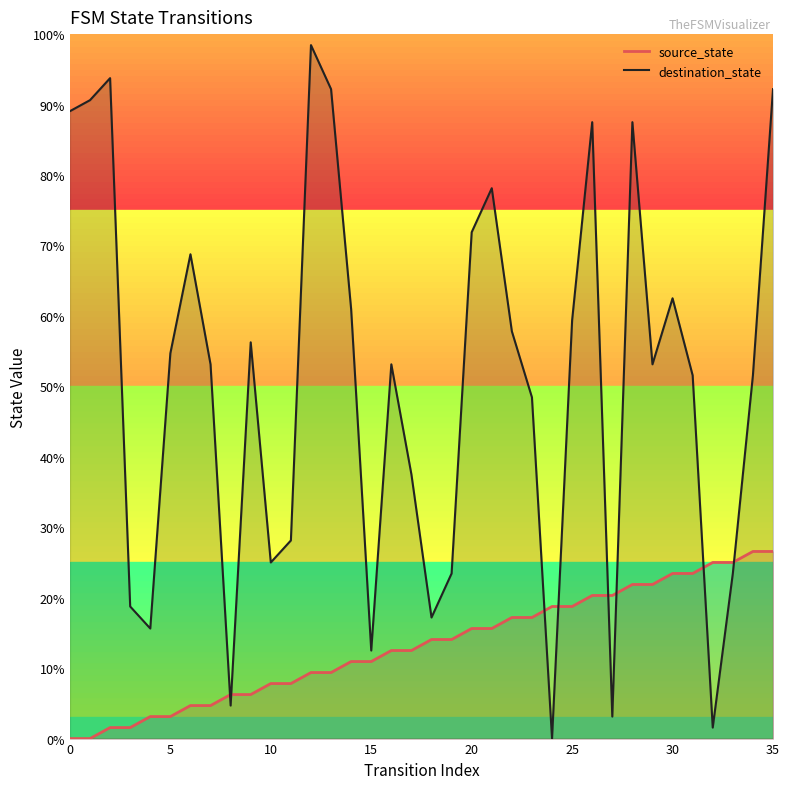

What is the label of the 8th point from the right?

28